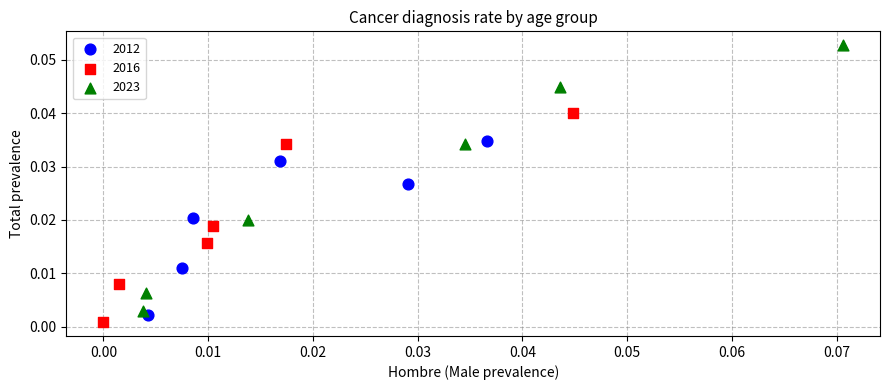

Which series has the widest spread of Y values?

2023